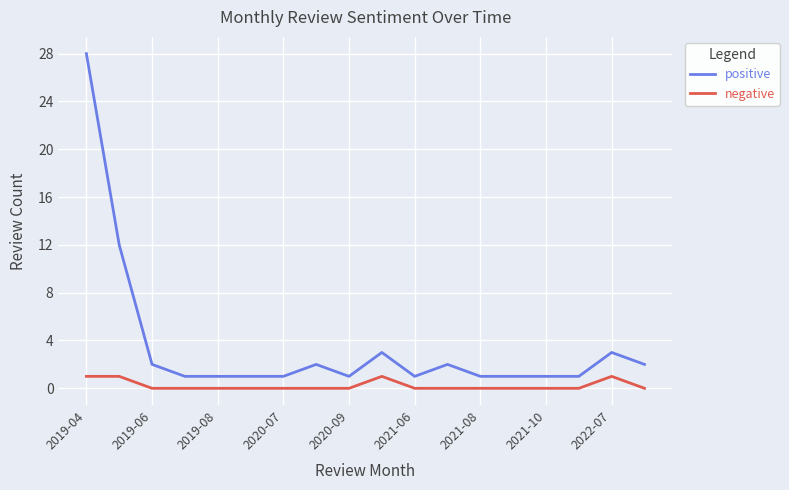

Which series has the widest spread of values?

positive